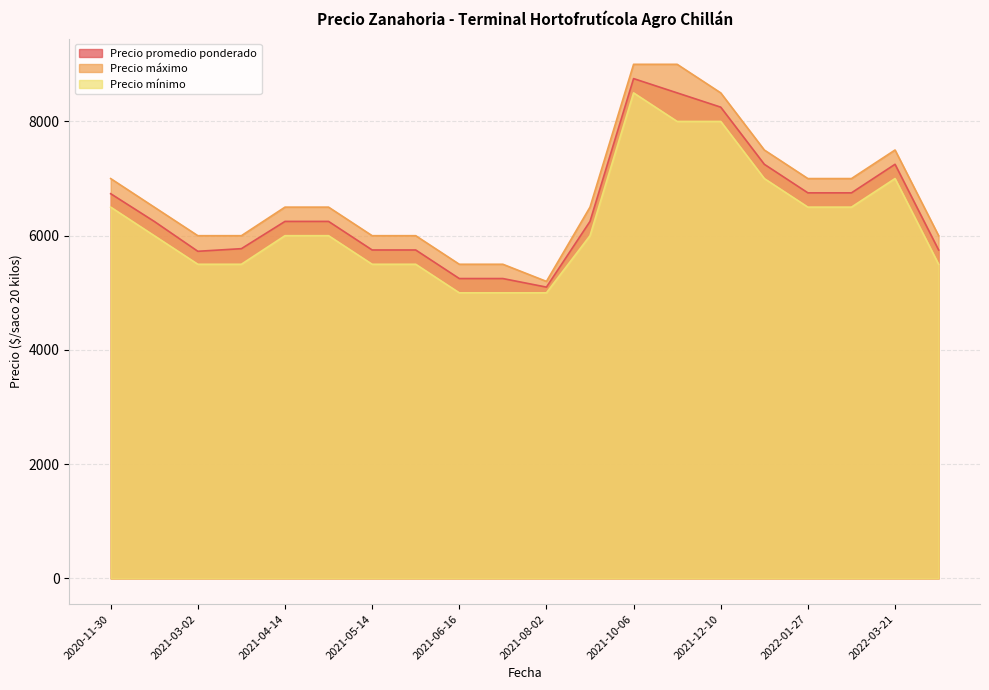

What is the spread (max minus min) of values at 2021-05-14?

500